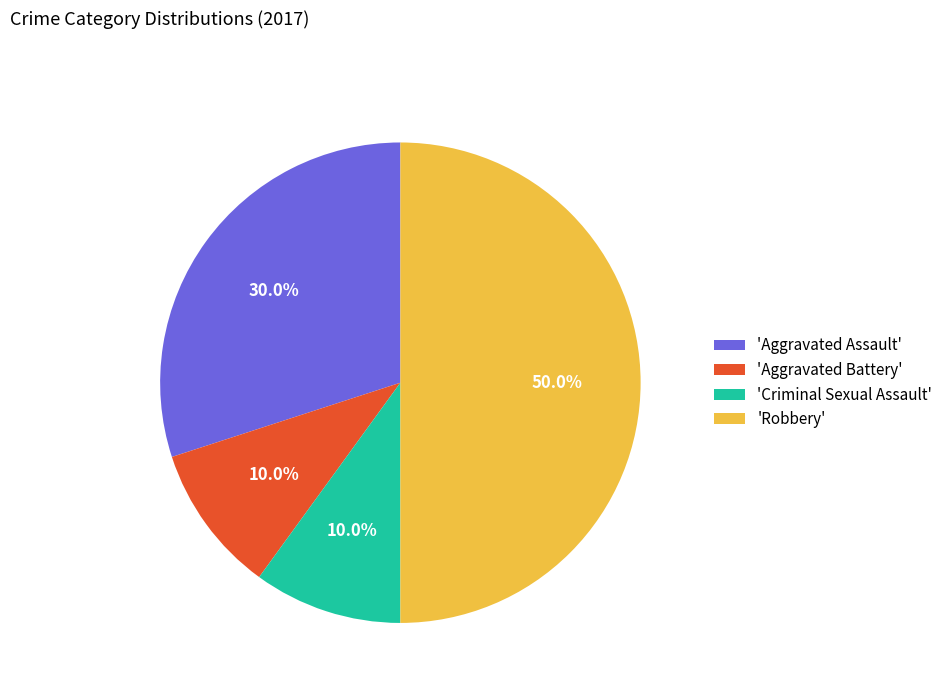

Which category has the biggest portion of the pie?

'Robbery'